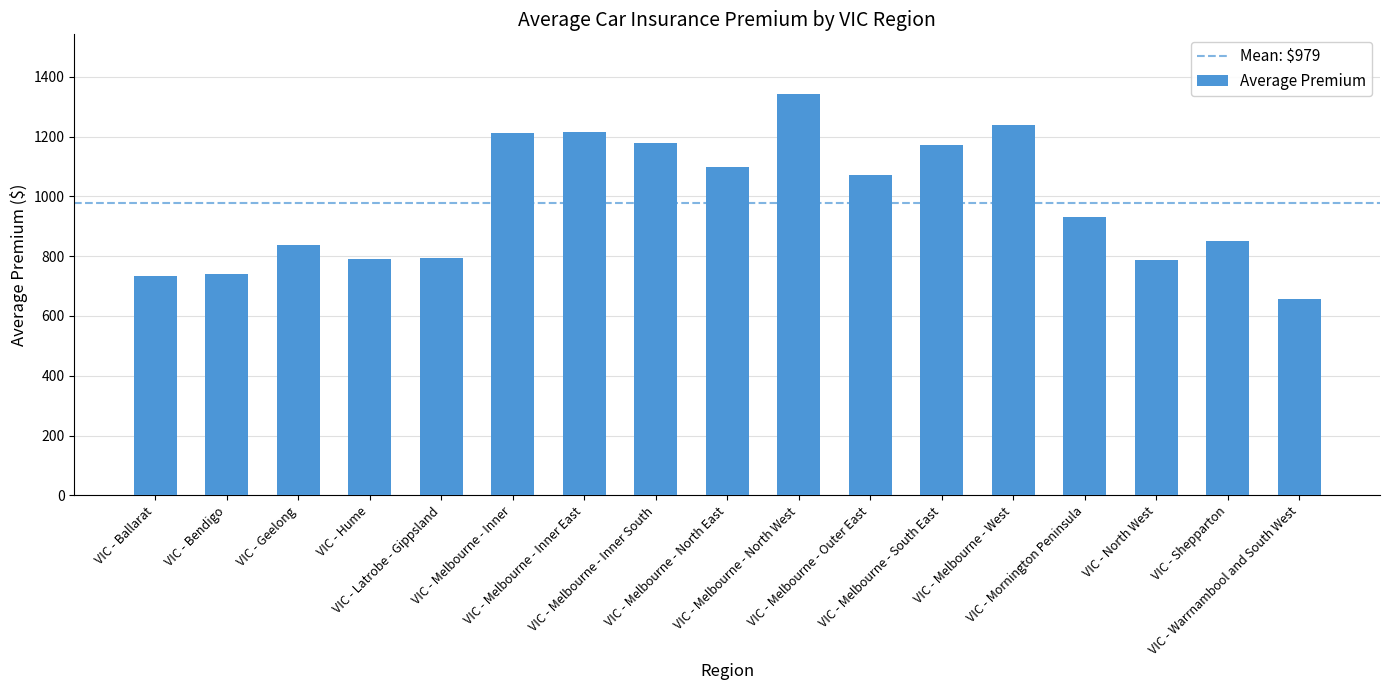

What position from the left is VIC - Ballarat?

1